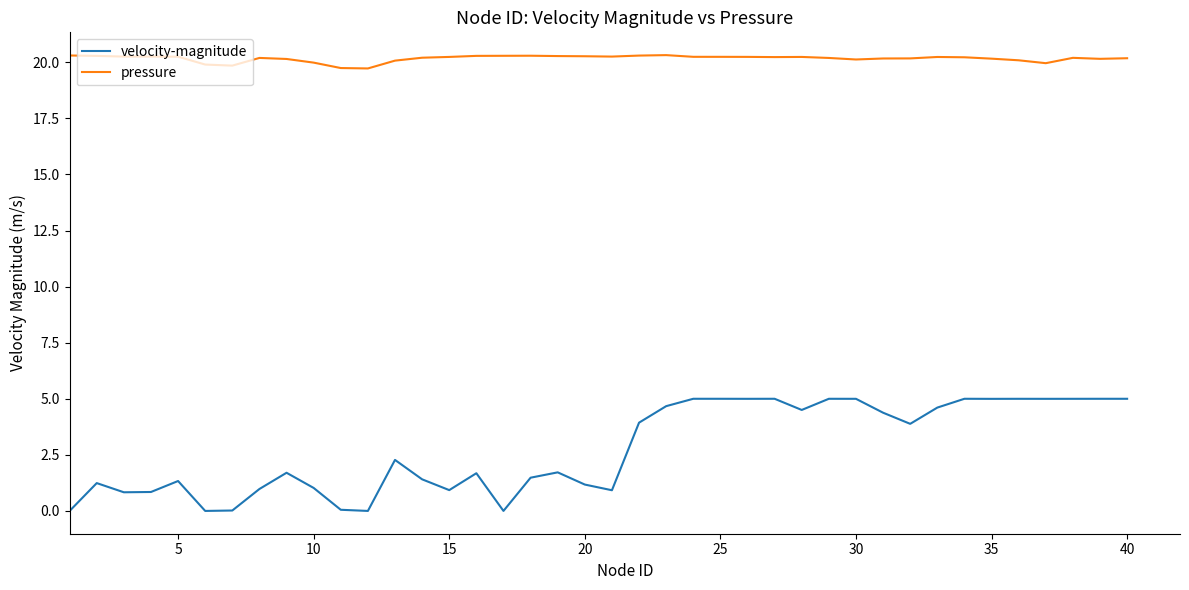

True or false: pressure and velocity-magnitude intersect in this chart.

False